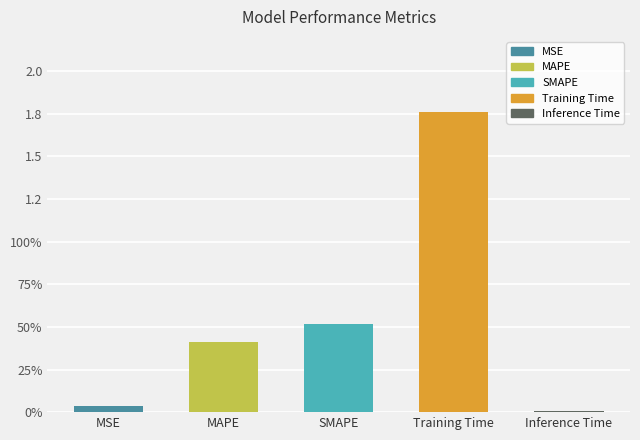

True or false: the data shows 1.8 at Training Time.

True